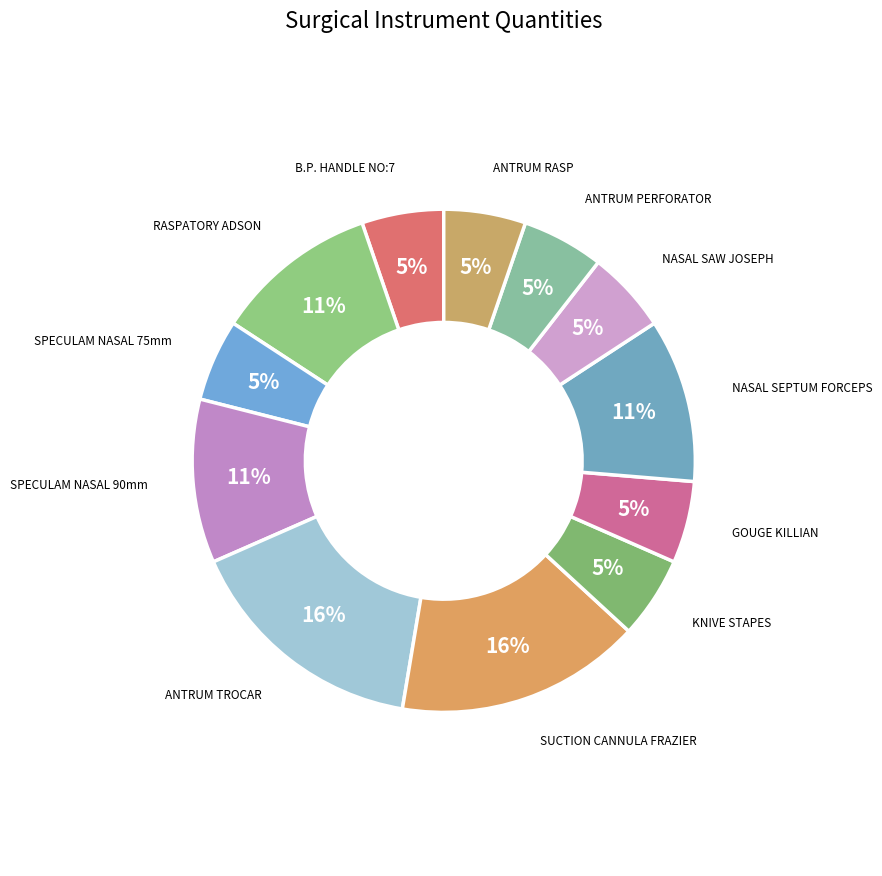

How many segments does this pie chart have?

12